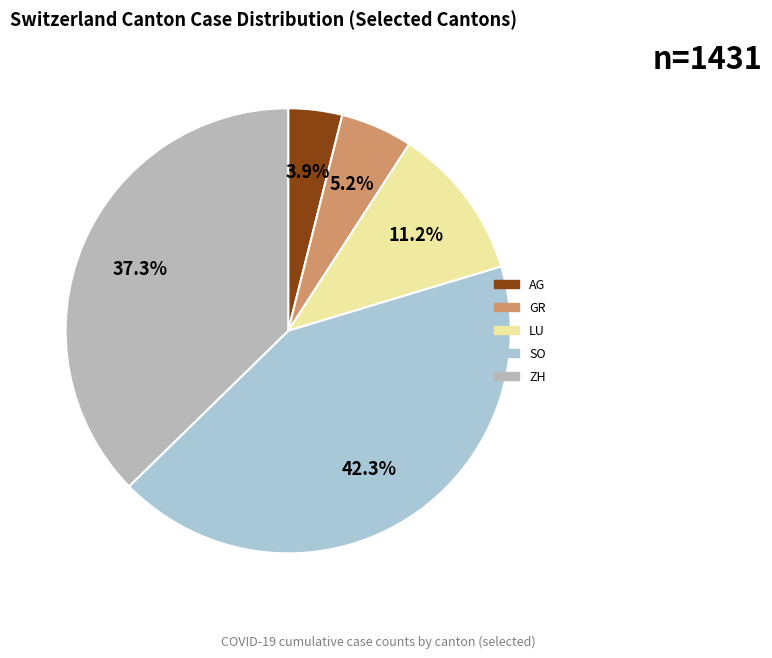

To the nearest percent, what is the difference between the GR and LU slice percentages?

6%